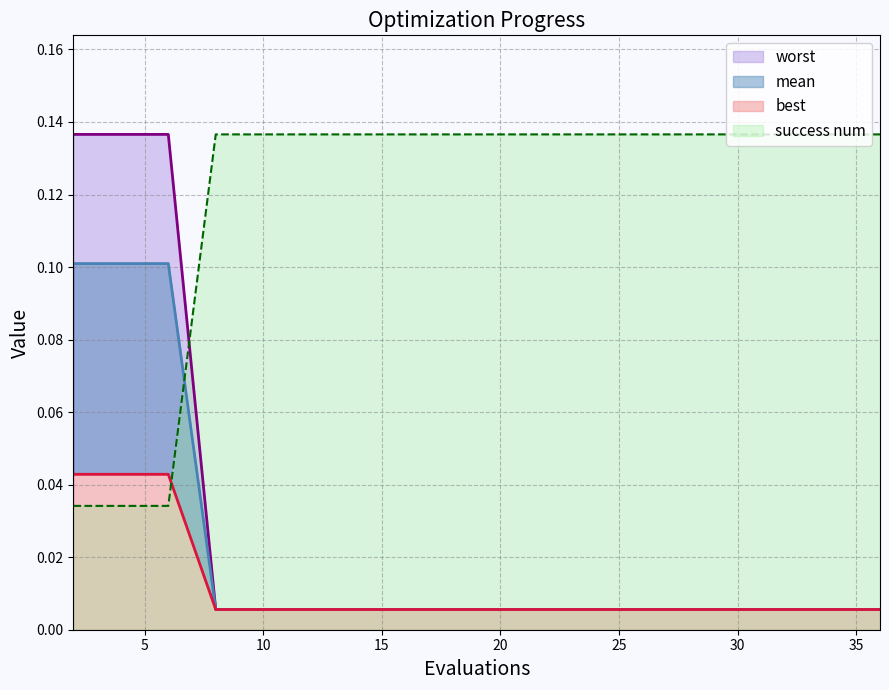

Between 30 and 32, which series saw the biggest shift?

mean